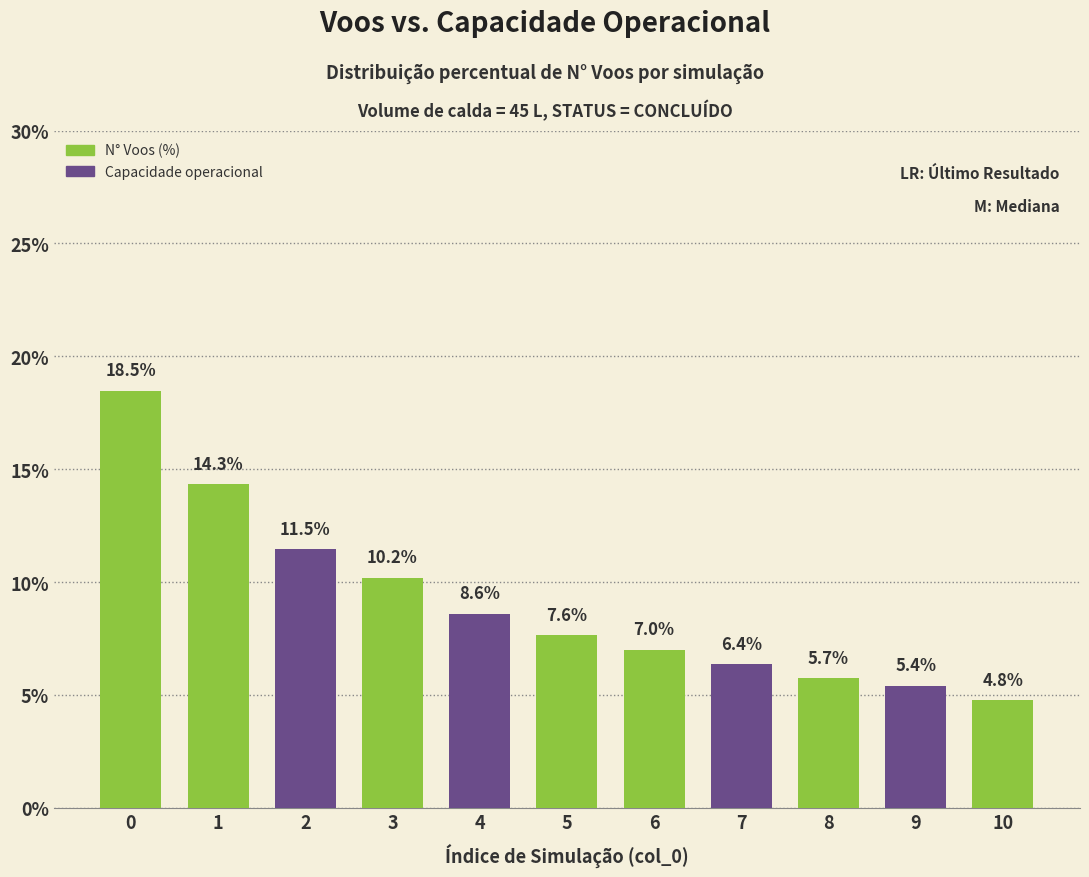

Rank the categories by value from lowest to highest.

10, 9, 8, 7, 6, 5, 4, 3, 2, 1, 0